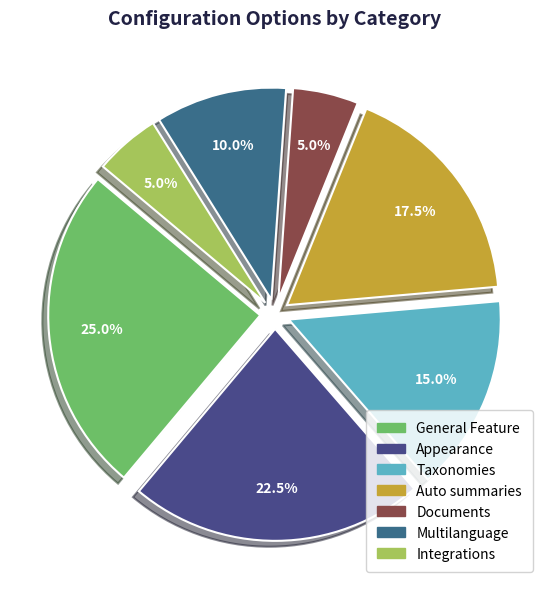

Count the number of slices in the pie.

7